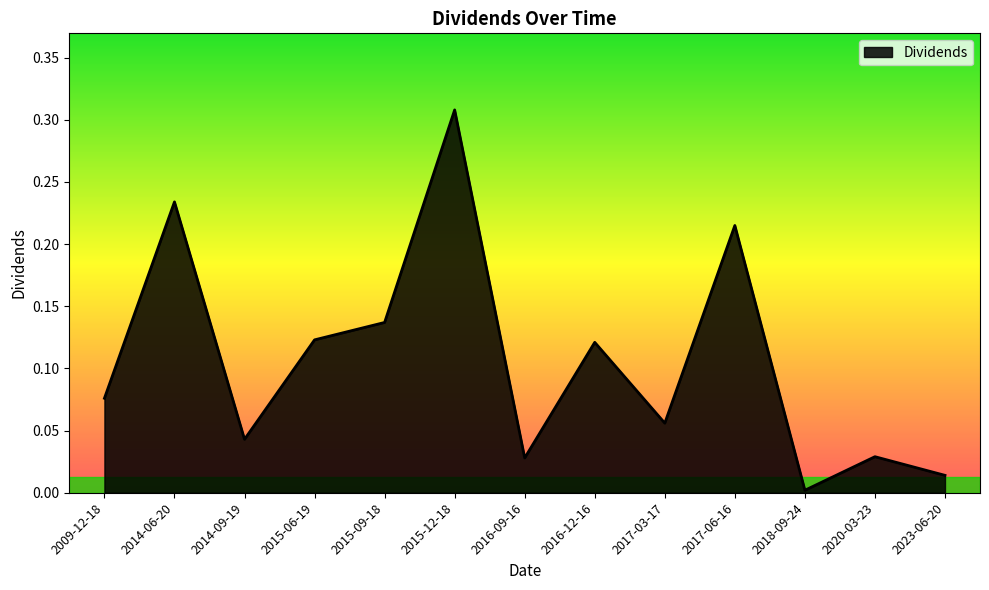

What position from the right is 2016-09-16?

7